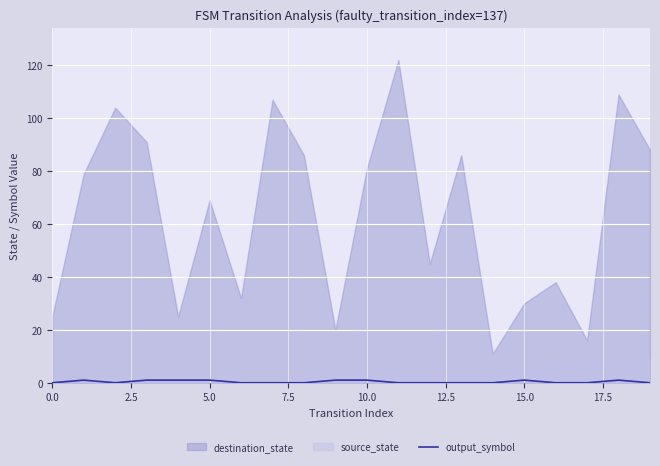

Approximately how many times larger is the value at 2.5 compared to 10?

1.0